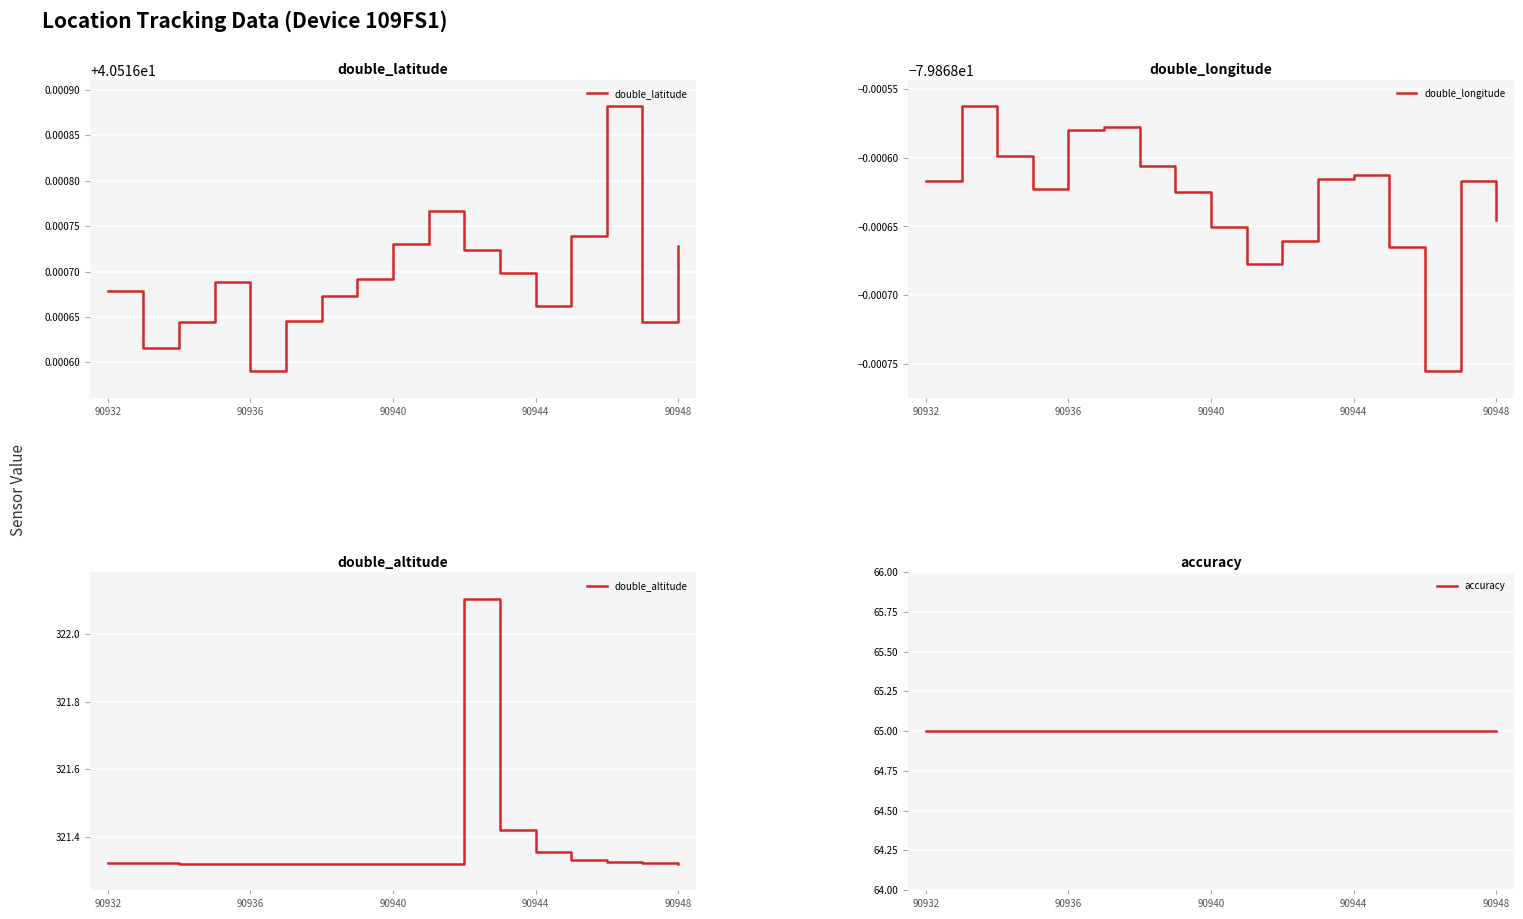

True or false: double_altitude has a value of 103.6 at 90948.

False